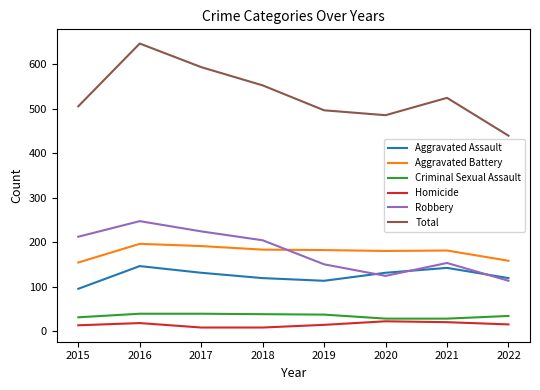

Rank the series at 2015 from lowest to highest value.

Homicide, Criminal Sexual Assault, Aggravated Assault, Aggravated Battery, Robbery, Total